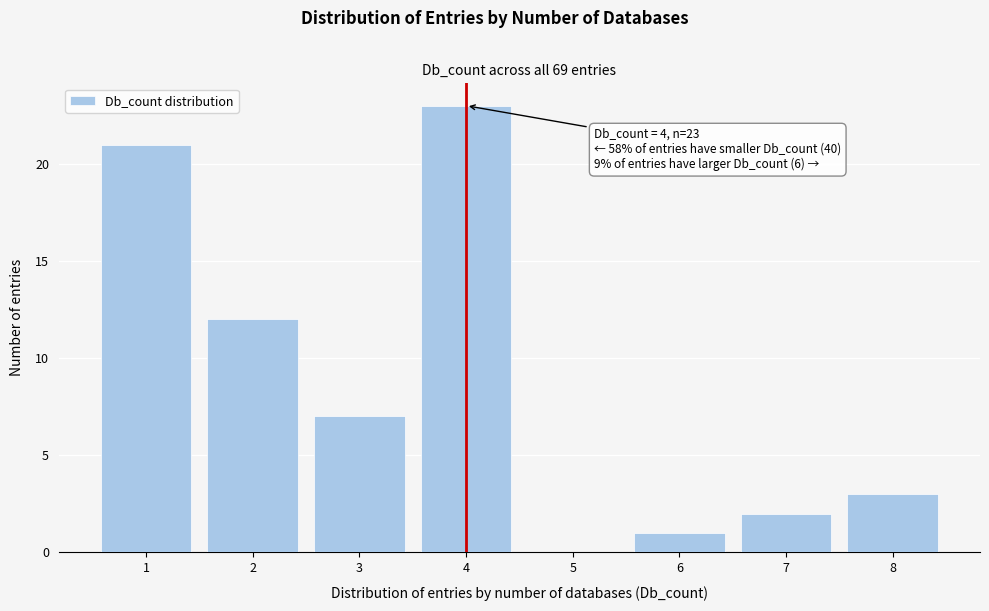

Over which range of the x-axis is the bar tallest?

3.5 to 4.5